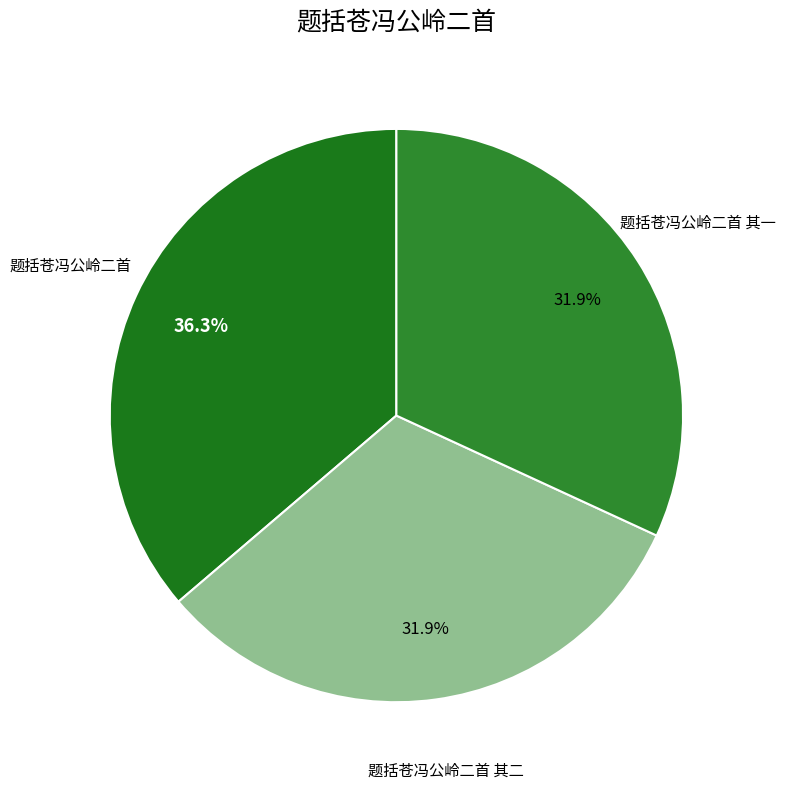

What percentage is the 题括苍冯公岭二首 其一 slice, to the nearest percent?

32%